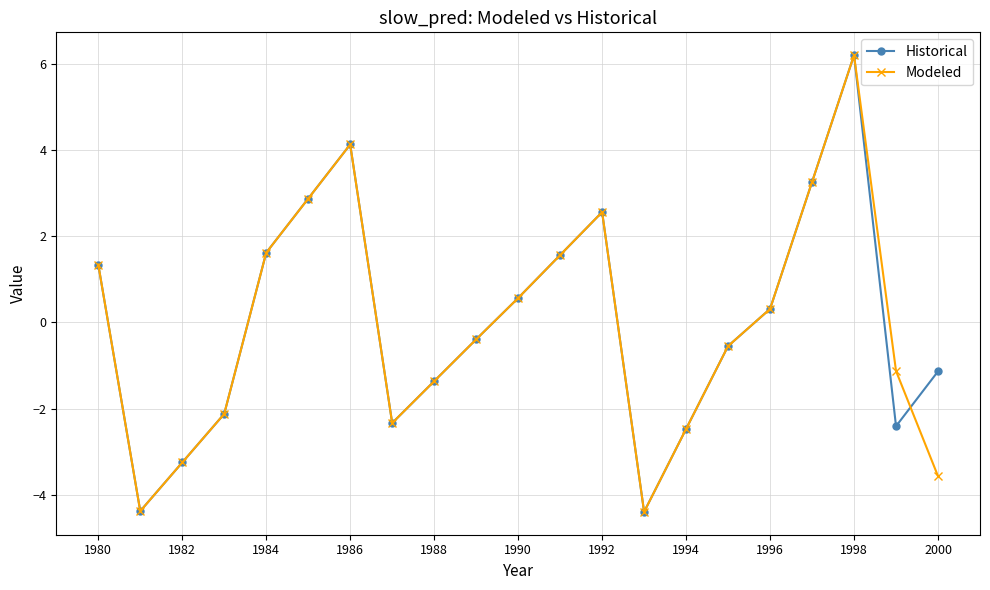

What is the minimum value shown in the chart?

-4.4